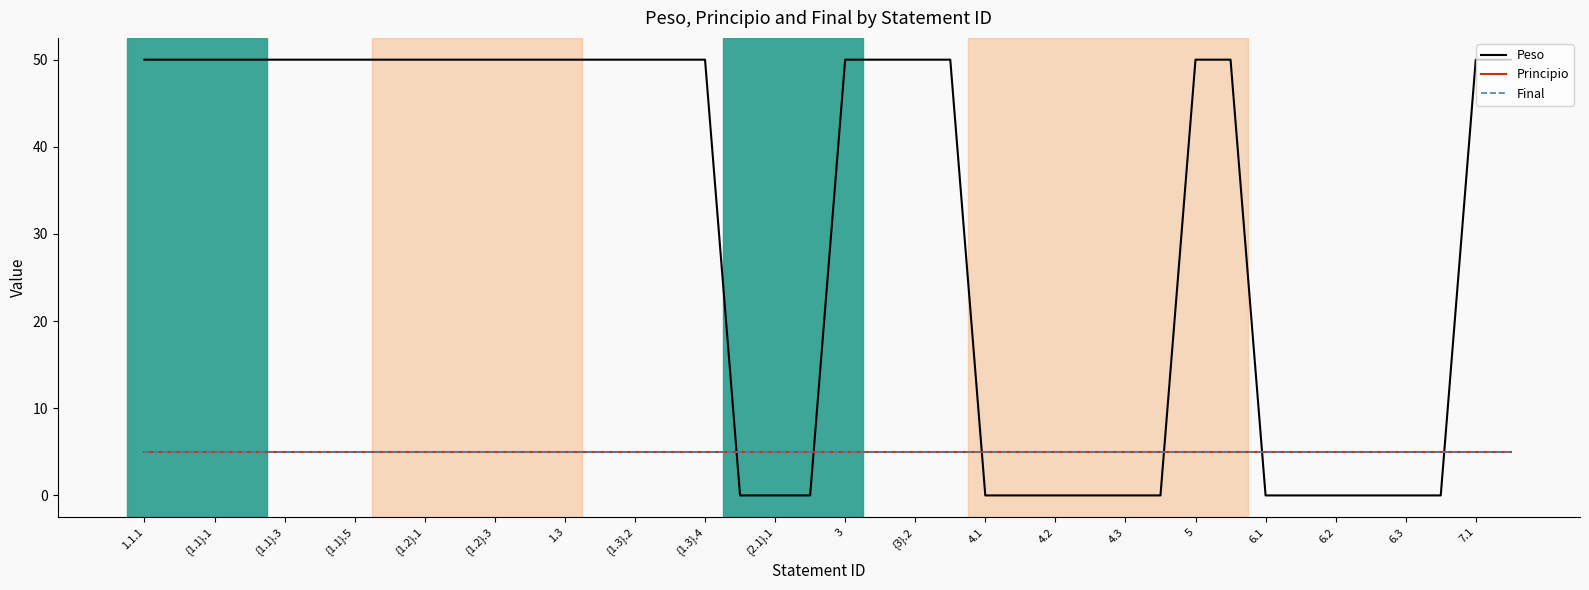

Which category has the lowest value across all series?

6.2